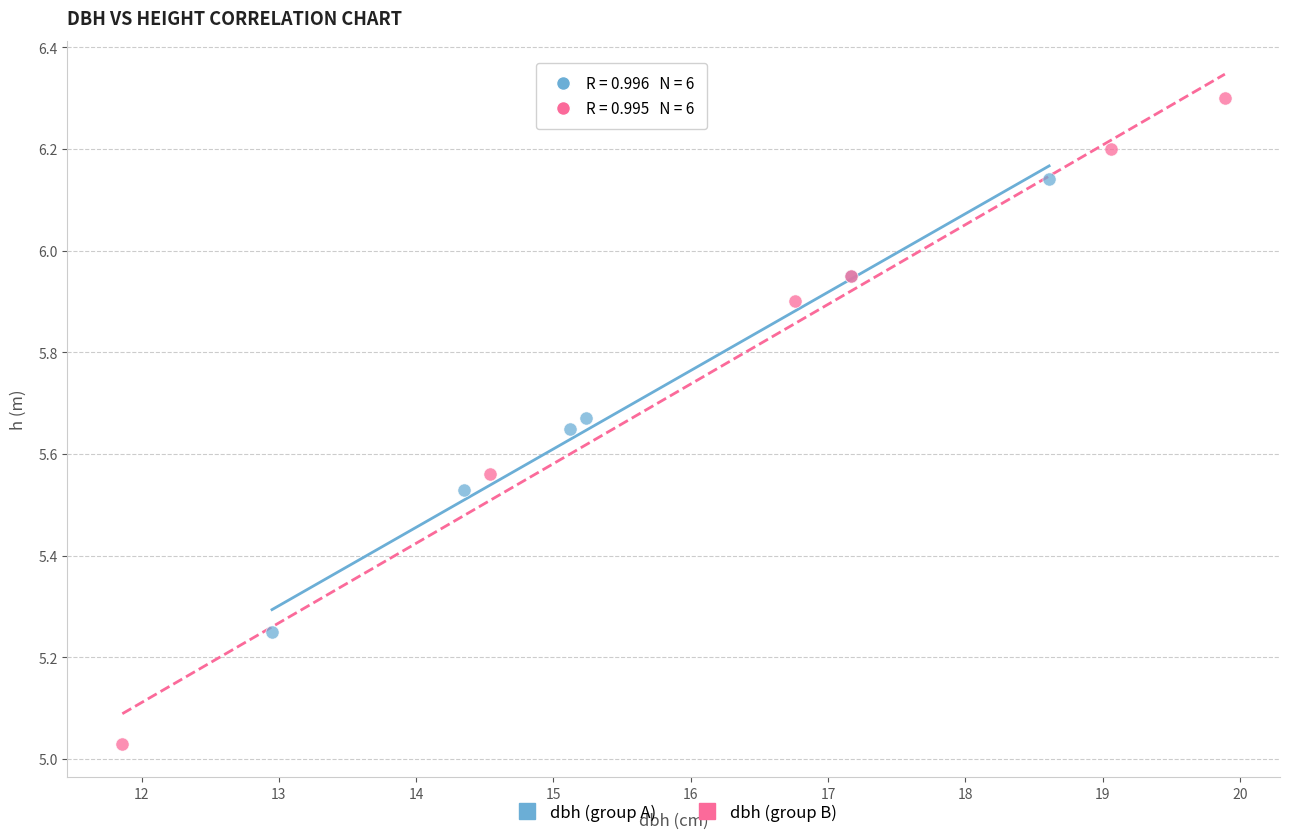

Which series has the largest Y range (max minus min)?

dbh (group B)